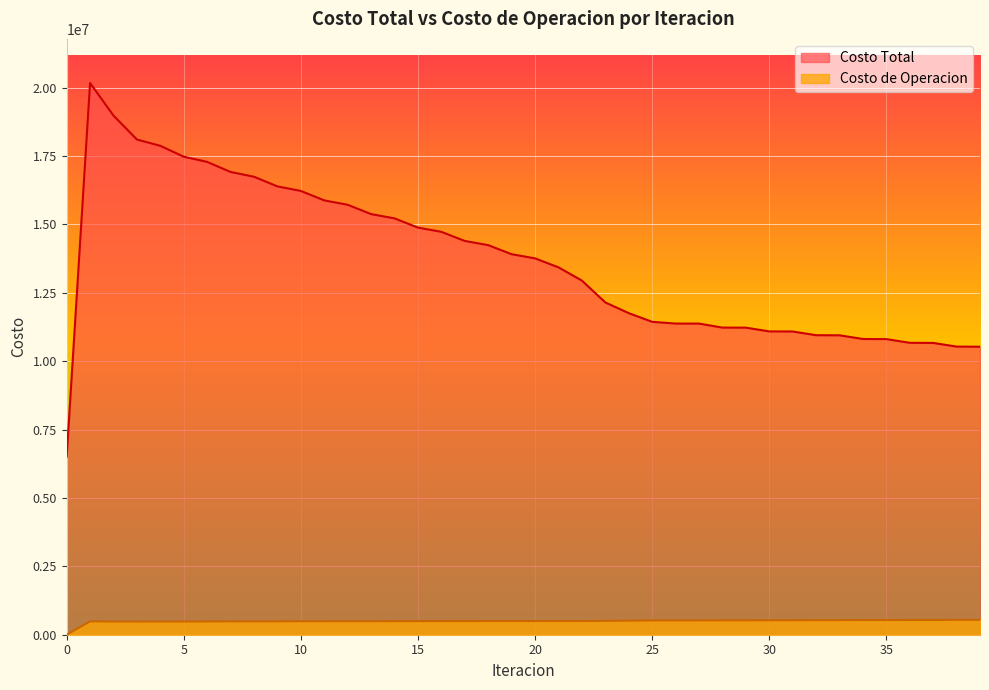

True or false: Costo de Operacion and Costo Total cross at least once.

False